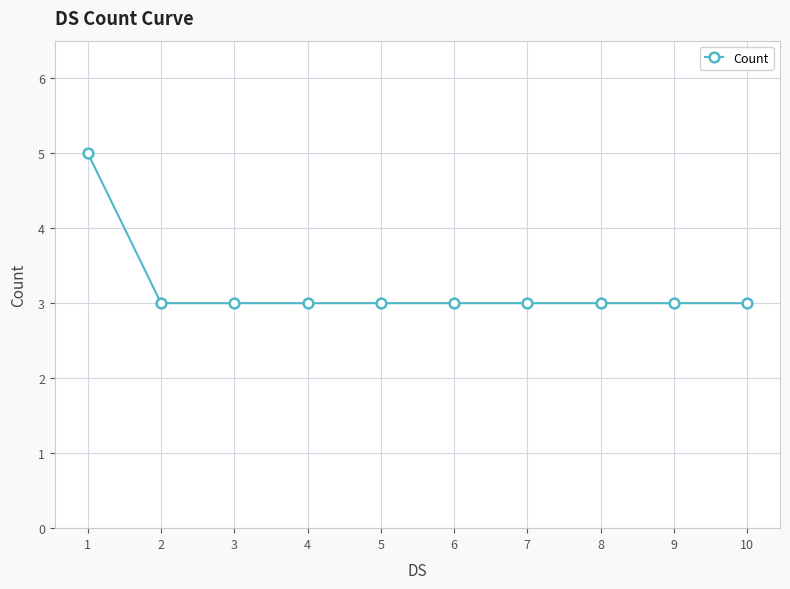

Reading left to right, what are all the values shown in this chart?

1=5	2=3	3=3	4=3	5=3	6=3	7=3	8=3	9=3	10=3